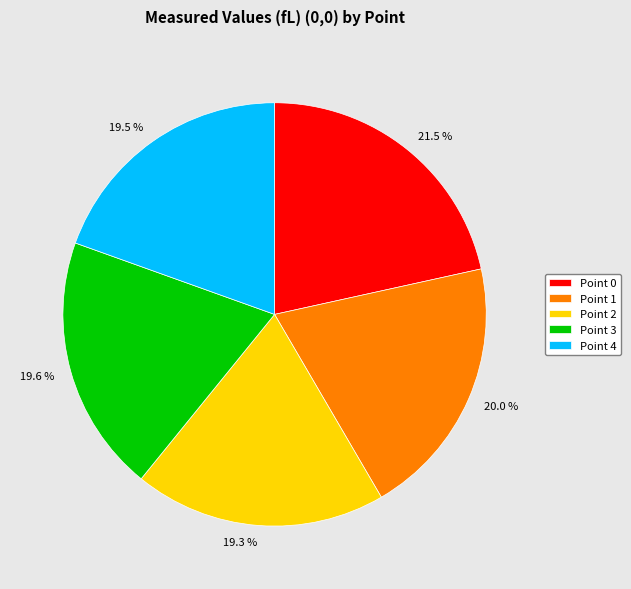

To the nearest percent, what portion does Point 2 represent?

19%